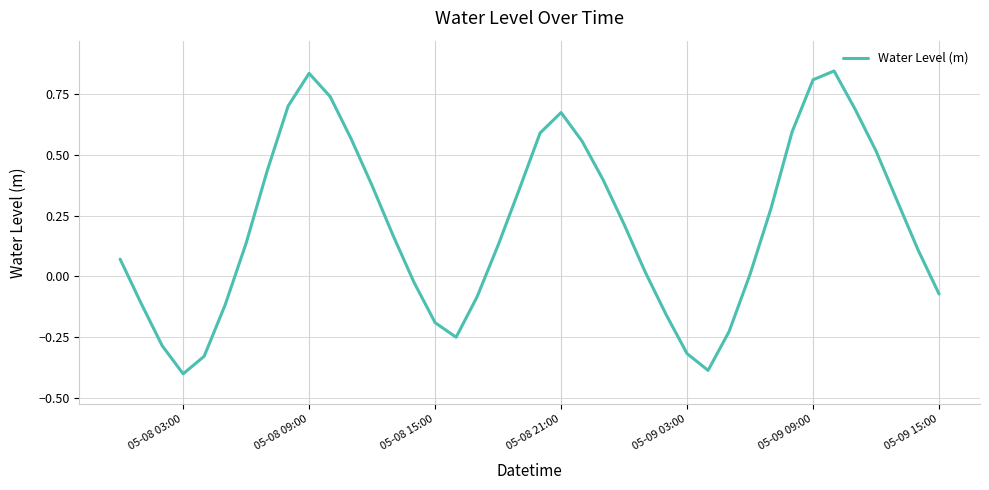

What is the smallest value displayed?

-0.4